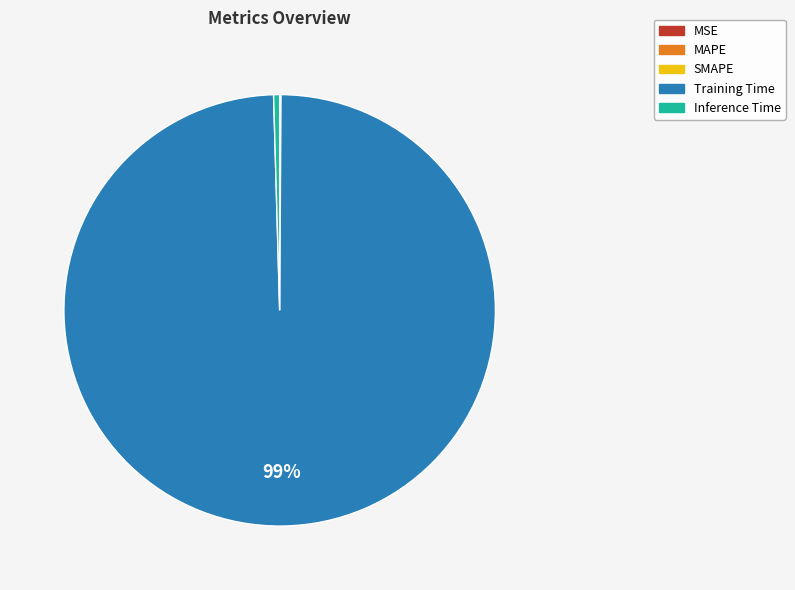

Which slice represents more than half of the pie?

Training Time